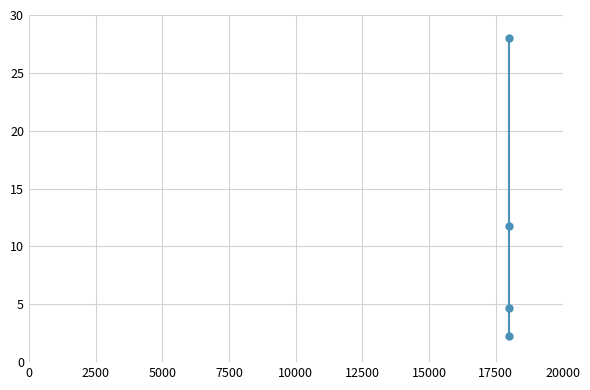

What is the difference between the second highest and minimum values?

9.6